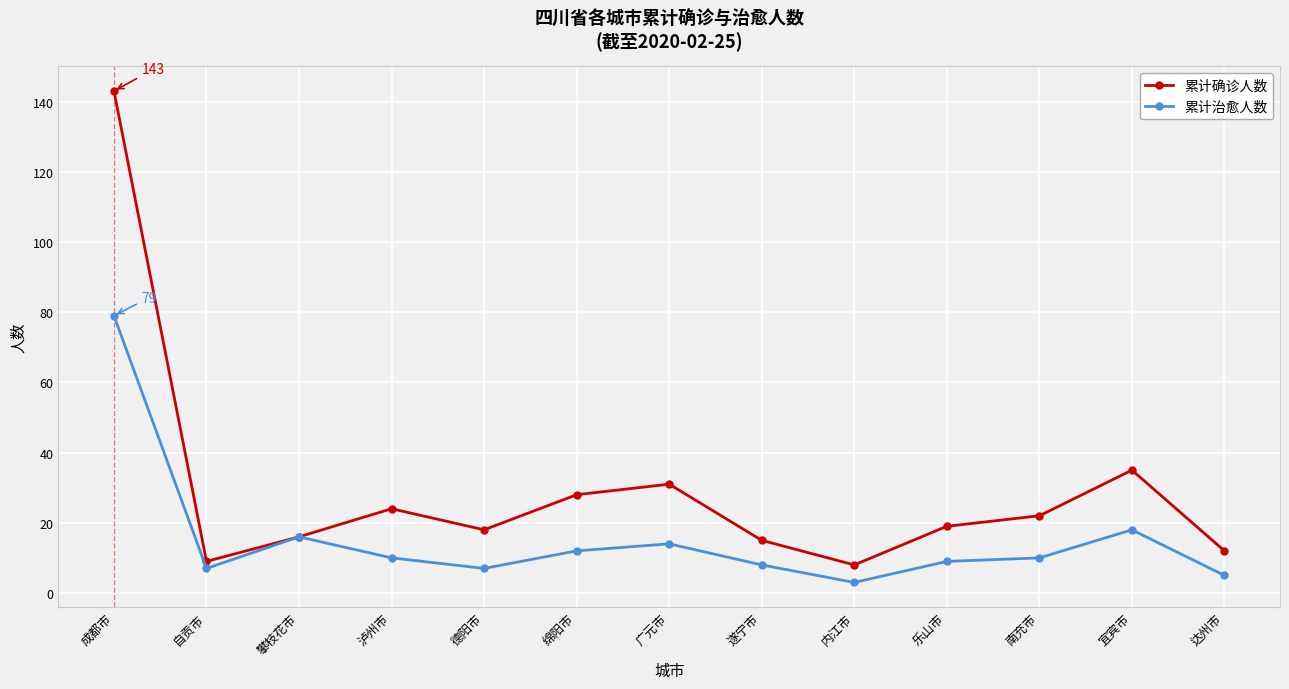

What is the spread (max minus min) of values at 达州市?

7